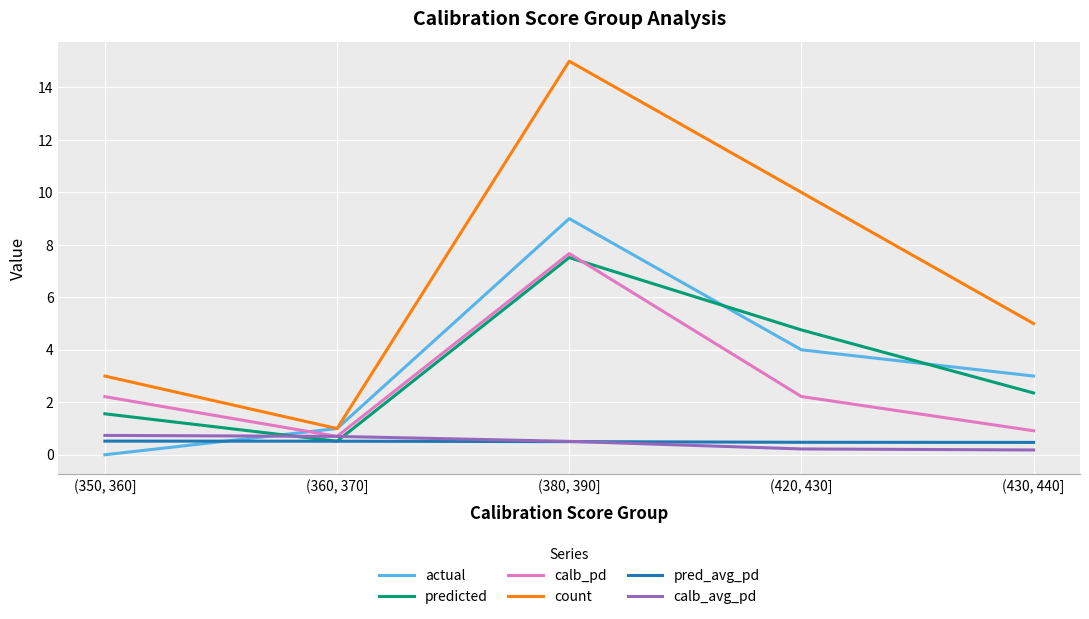

How many values in the count series are below 5?

2